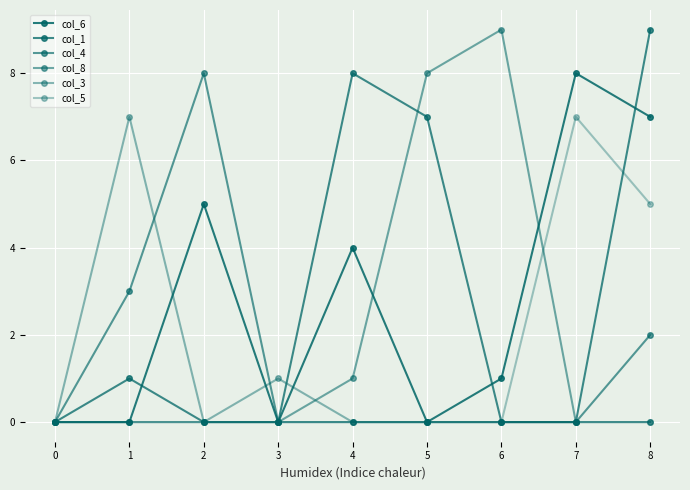

At how many categories does at least one series exceed 2?

7